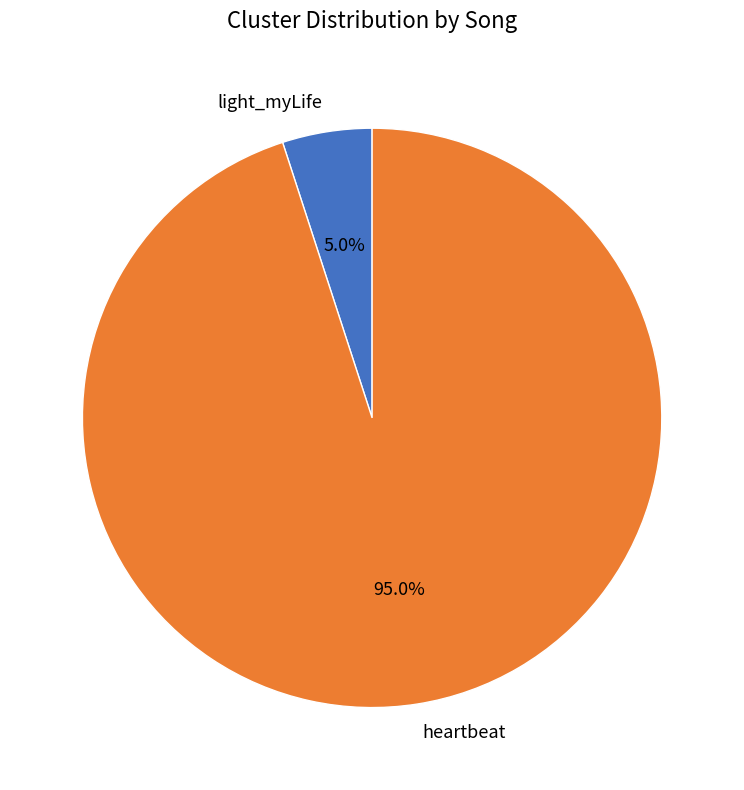

Is light_myLife the majority of the pie?

No